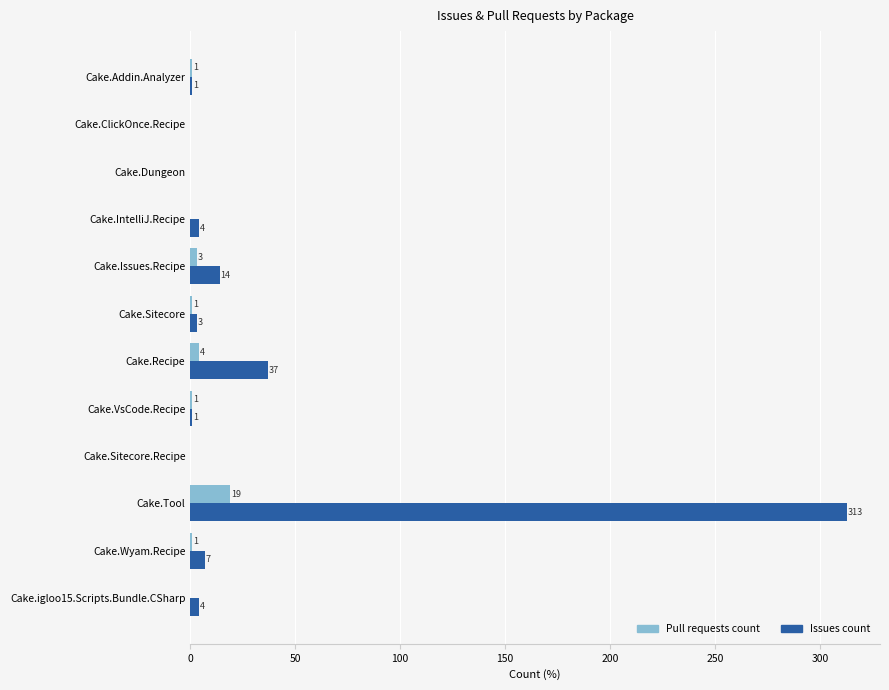

Is the value of Issues count at Cake.ClickOnce.Recipe greater than the value of Pull requests count at Cake.Wyam.Recipe?

No